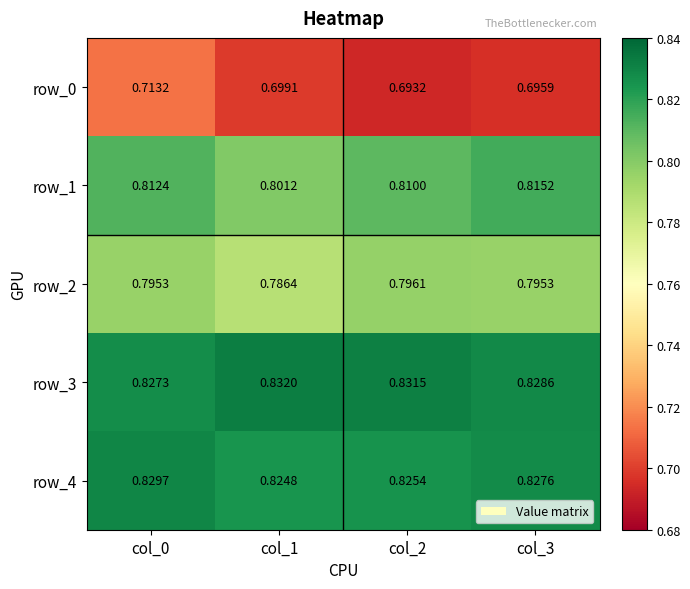

Which series has the widest spread of values?

row_0